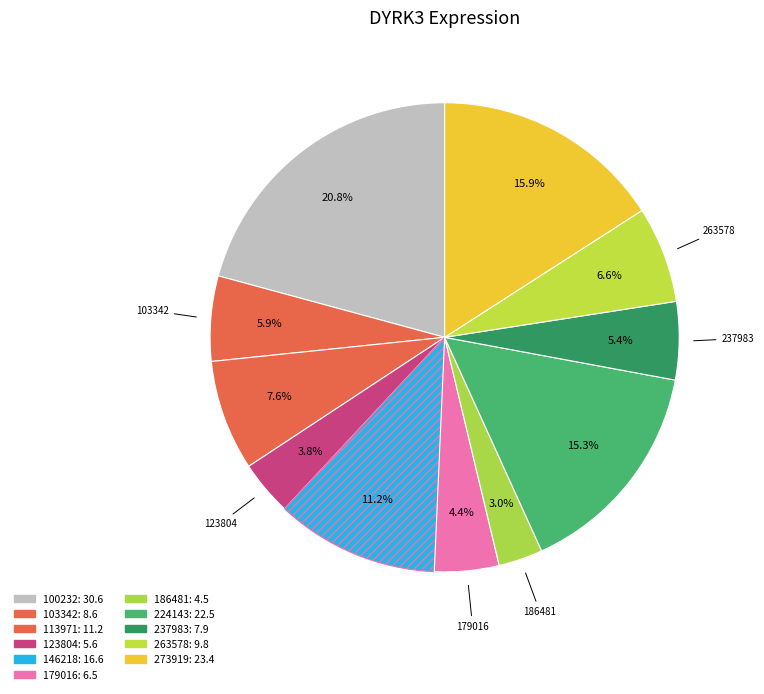

Does 123804 represent more than half of the total?

No